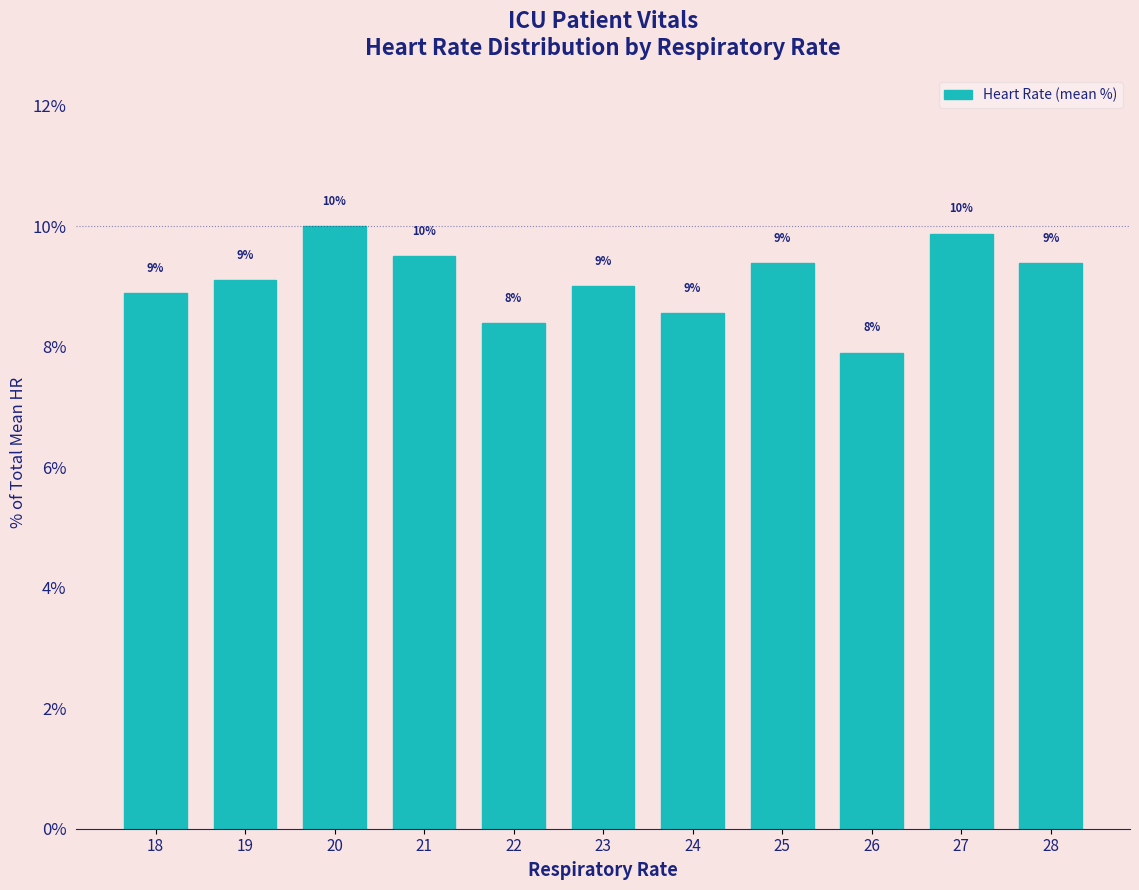

Read the value at 26.

7.9